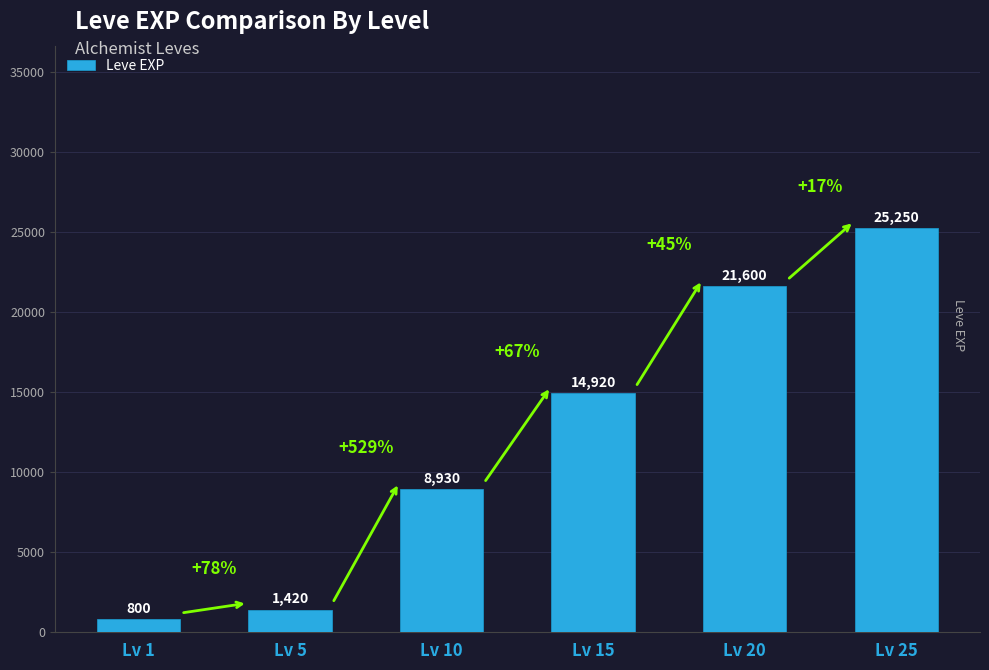

Is it true that the value at Lv 25 is 25250?

True